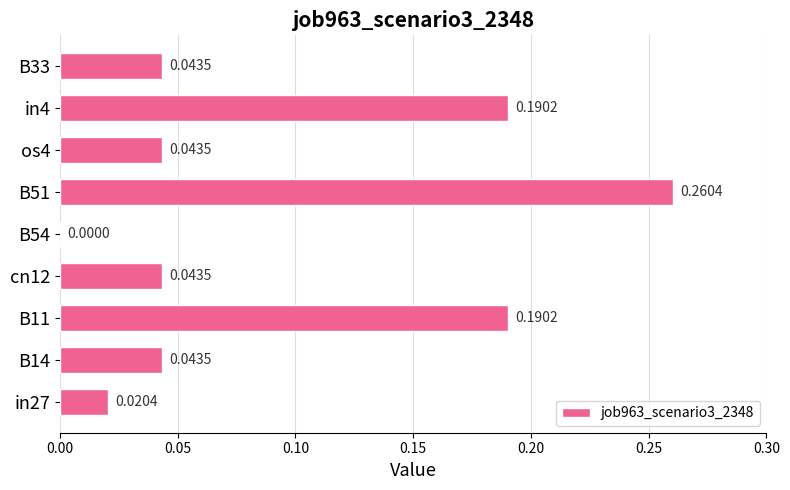

What is the change in value from B14 to B51?

+0.2